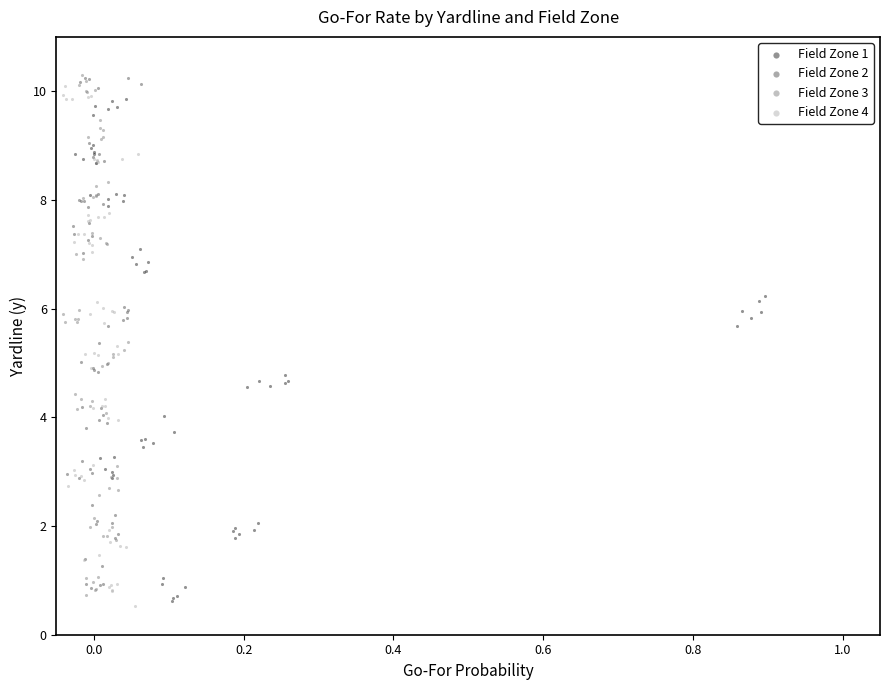

What are all the series names shown in the legend?

Field Zone 1, Field Zone 2, Field Zone 3, Field Zone 4